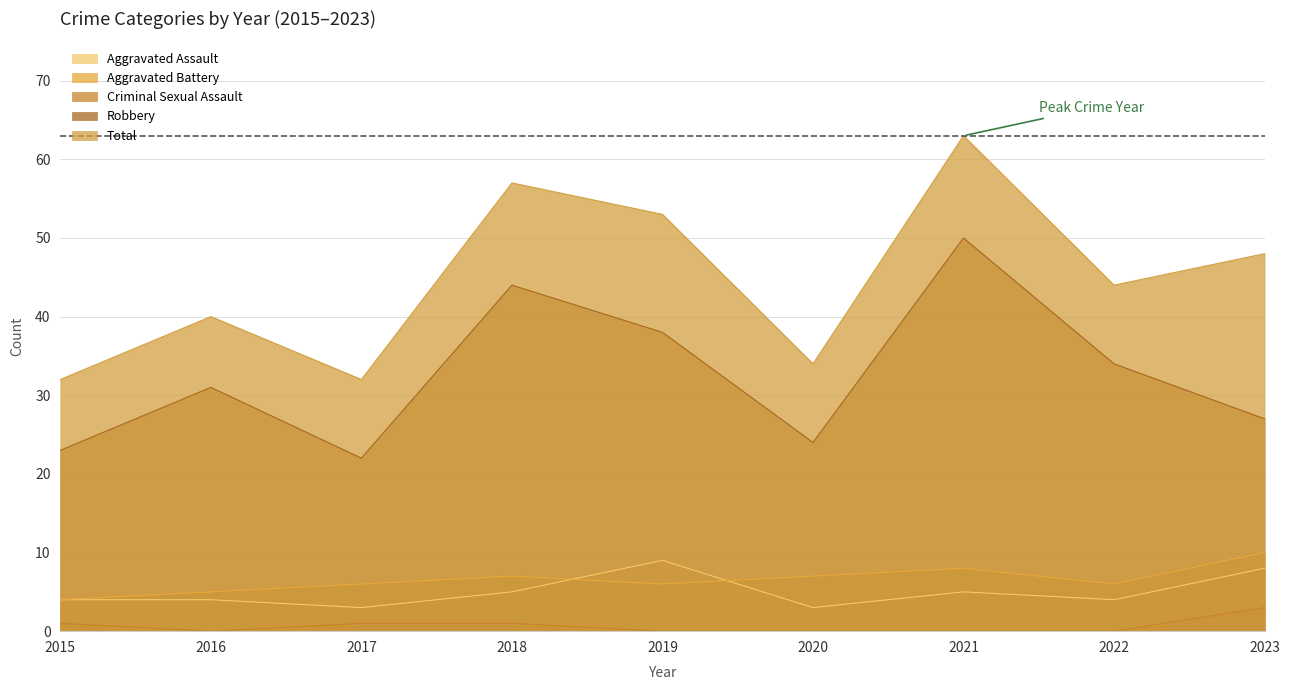

Where is the first local minimum for Robbery?

2017